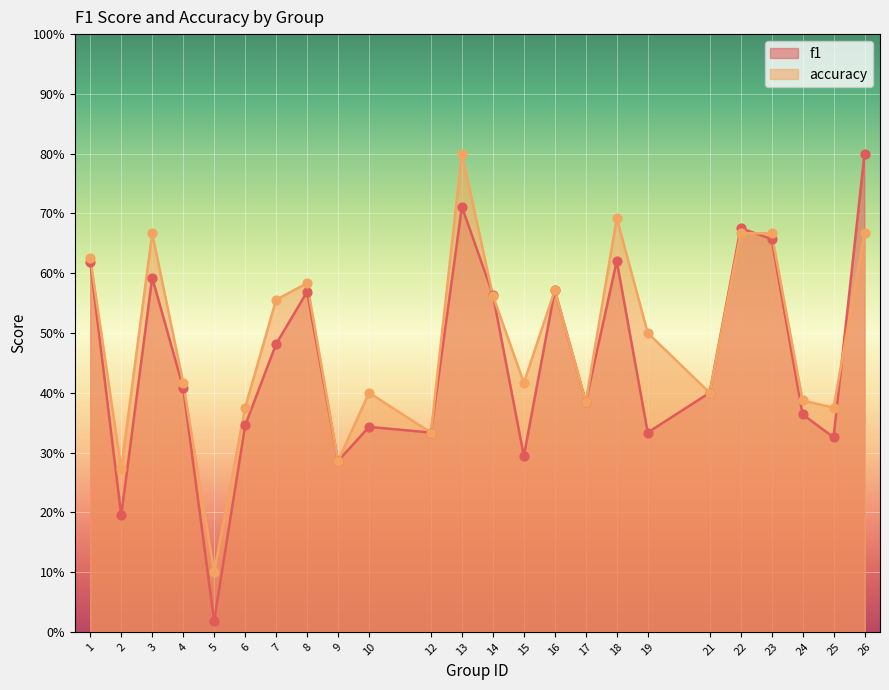

Is the value of f1 at 15 greater than the value of accuracy at 7?

No